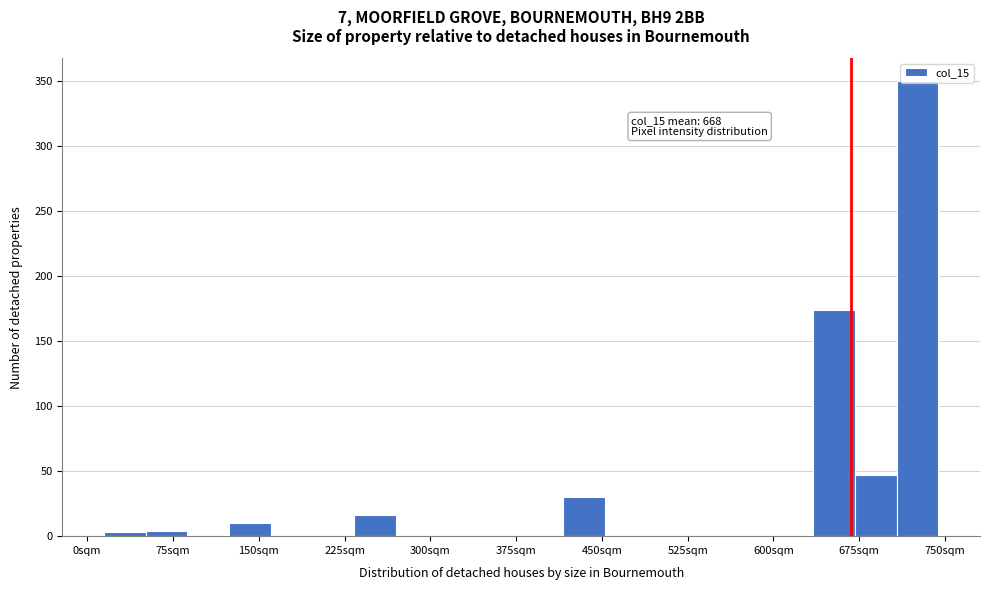

Read against the x-axis, roughly where is the centre of the tallest bar?

730